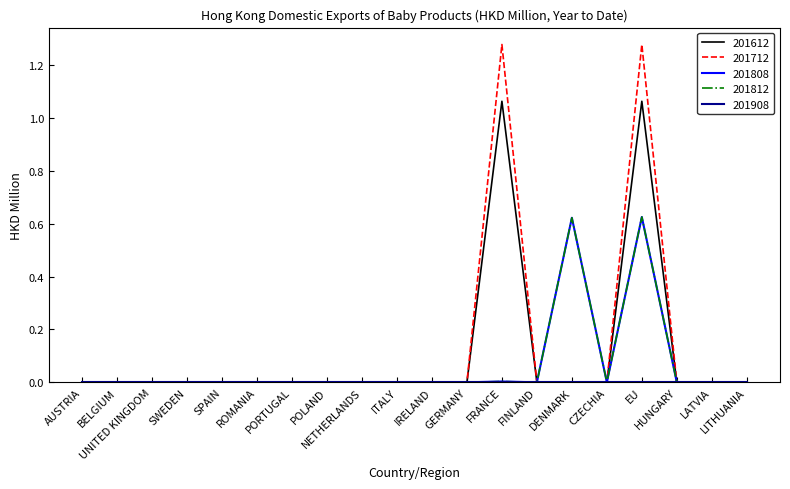

Does the chart have visible grid lines?

No